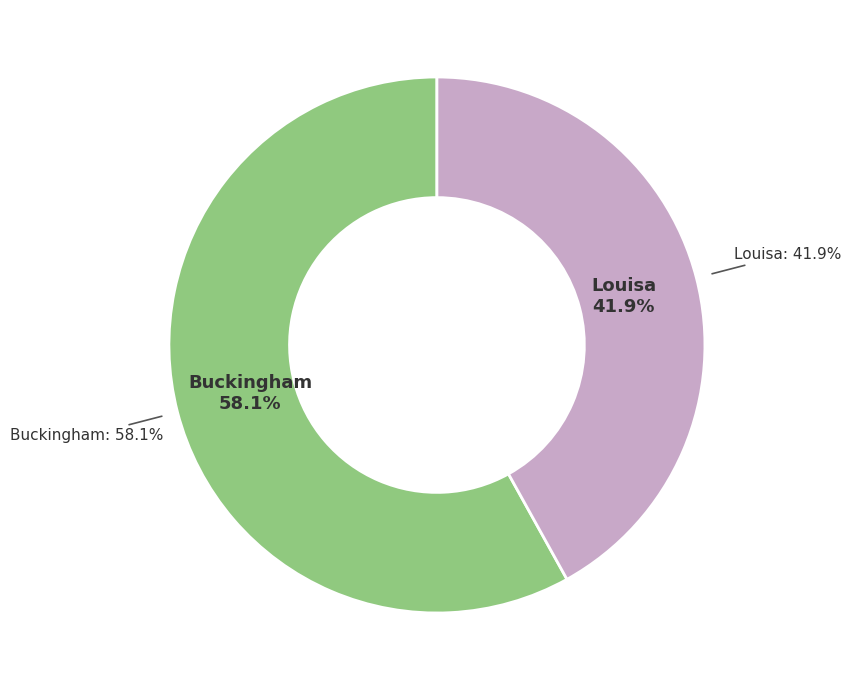

To the nearest percent, what percentage of the pie is Louisa?

42%